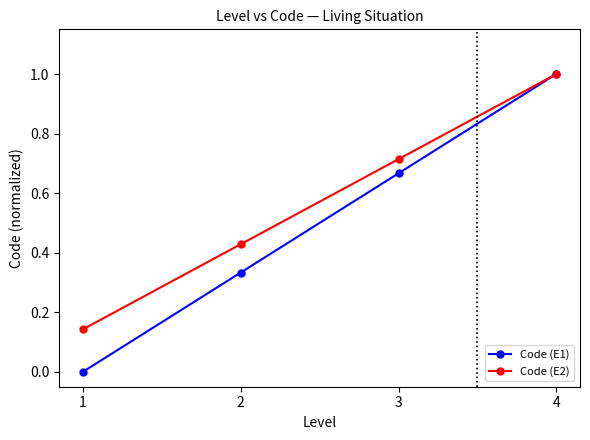

Which category has the lowest value in the Code (E1) series?

1